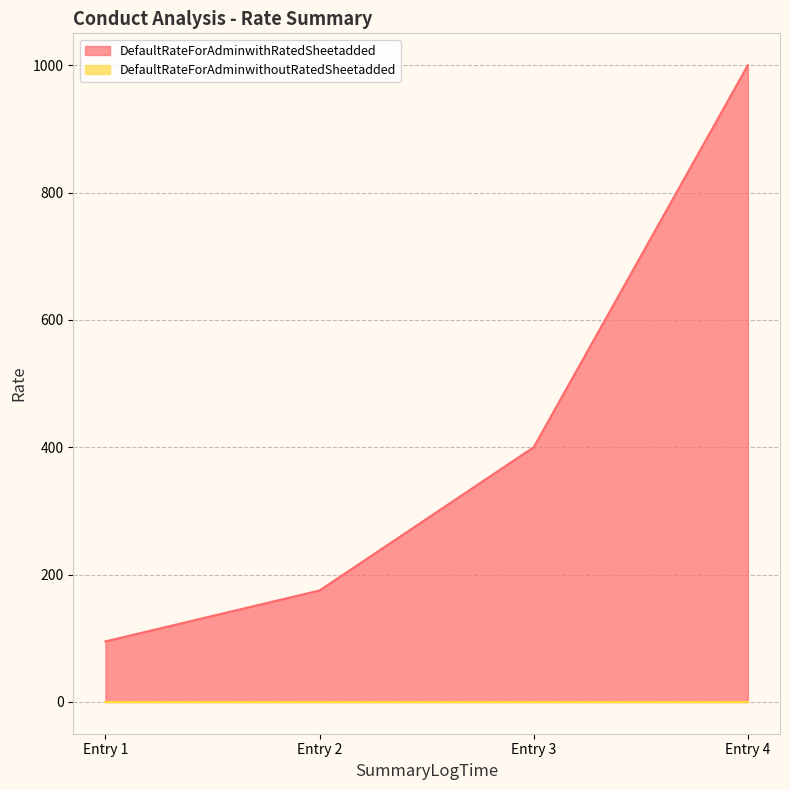

Rank the categories by DefaultRateForAdminwithRatedSheetadded value from lowest to highest.

Entry 1, Entry 2, Entry 3, Entry 4